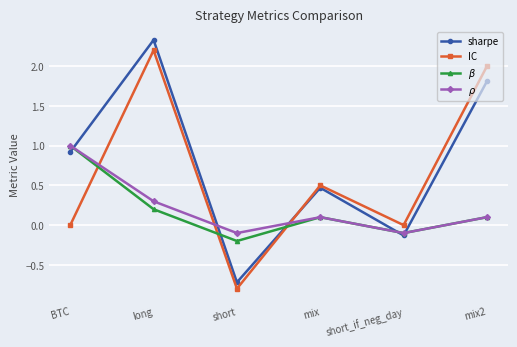

Between long and mix, which series saw the biggest shift?

sharpe